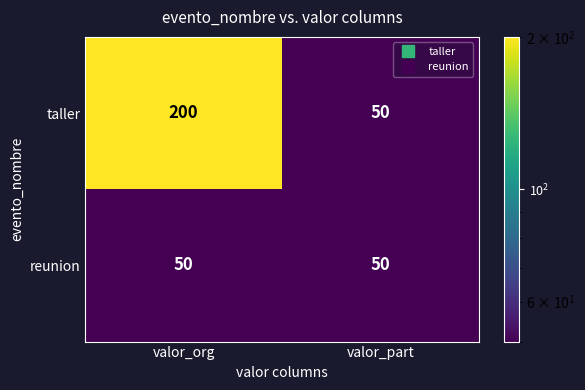

What is the maximum value for reunion?

50